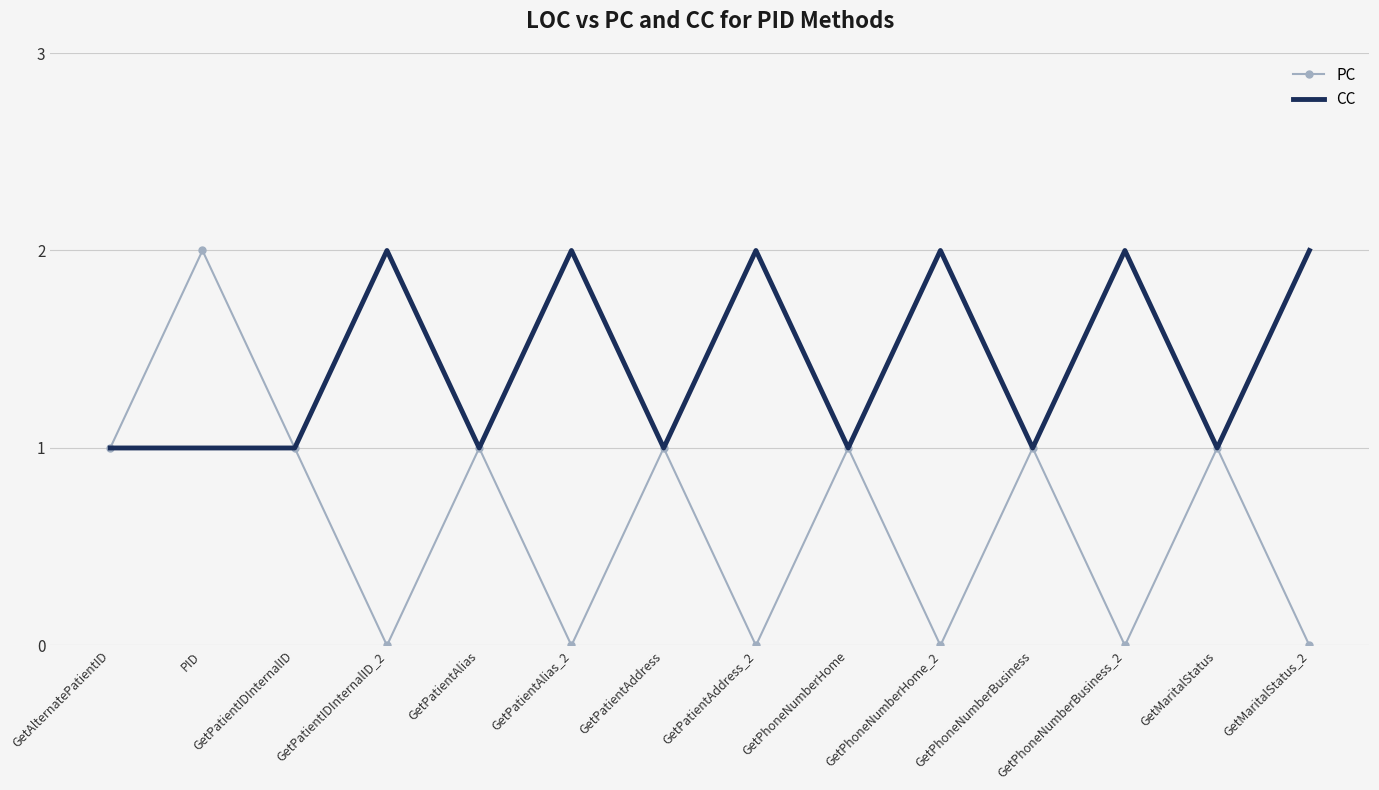

In CC, how many points are higher than both neighbors (excluding endpoints)?

5